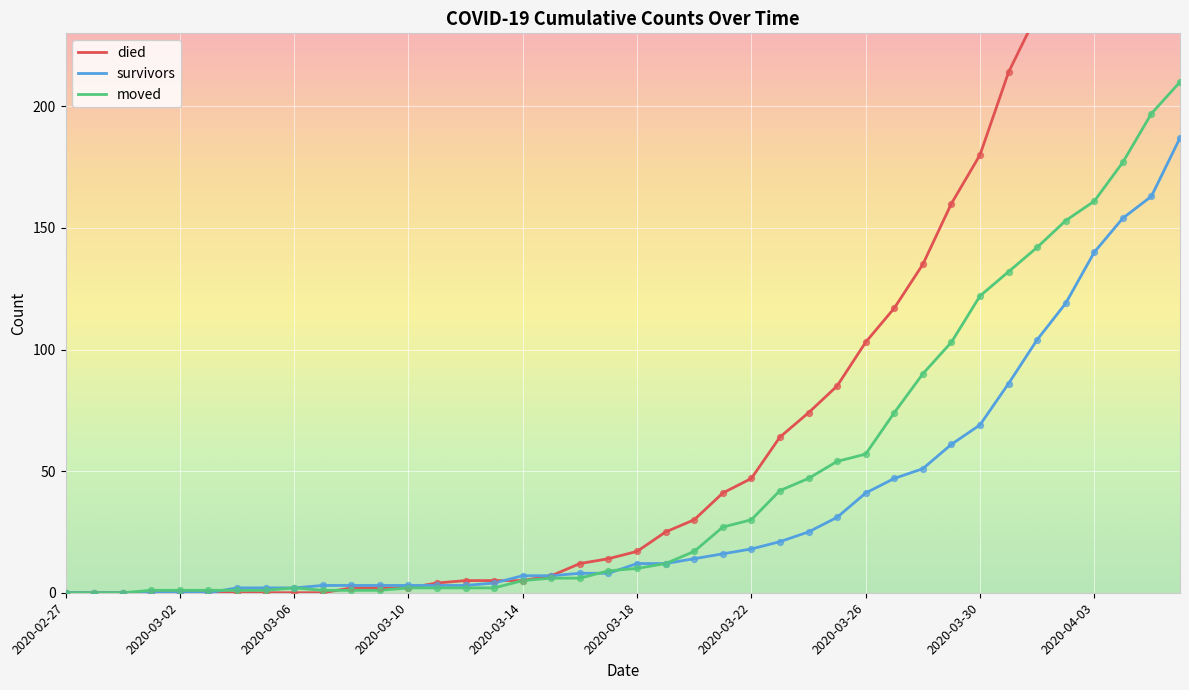

What is the maximum value for moved?

210